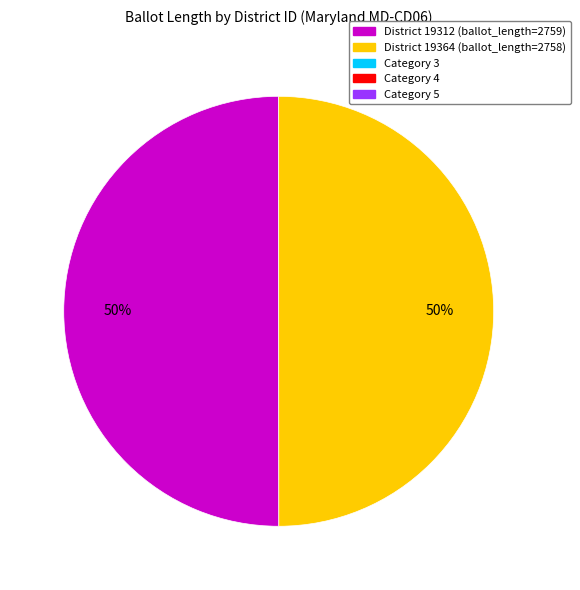

To the nearest percent, what is the average slice percentage?

50%